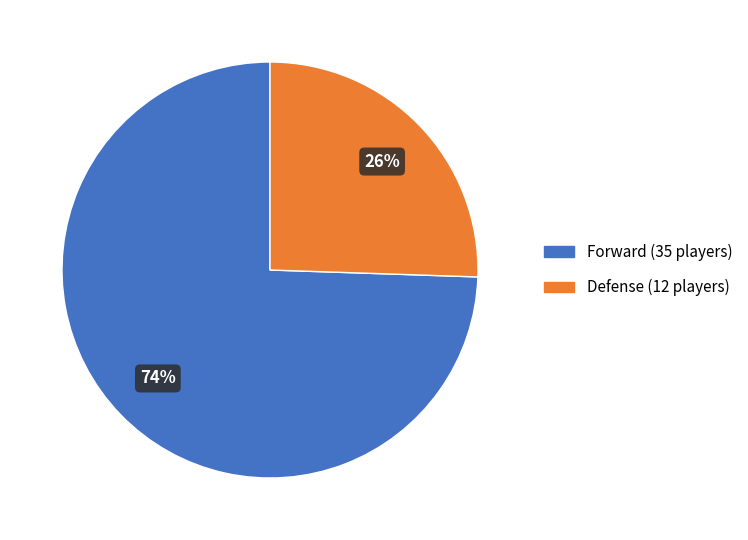

Is there any slice that represents more than half of the pie?

Yes